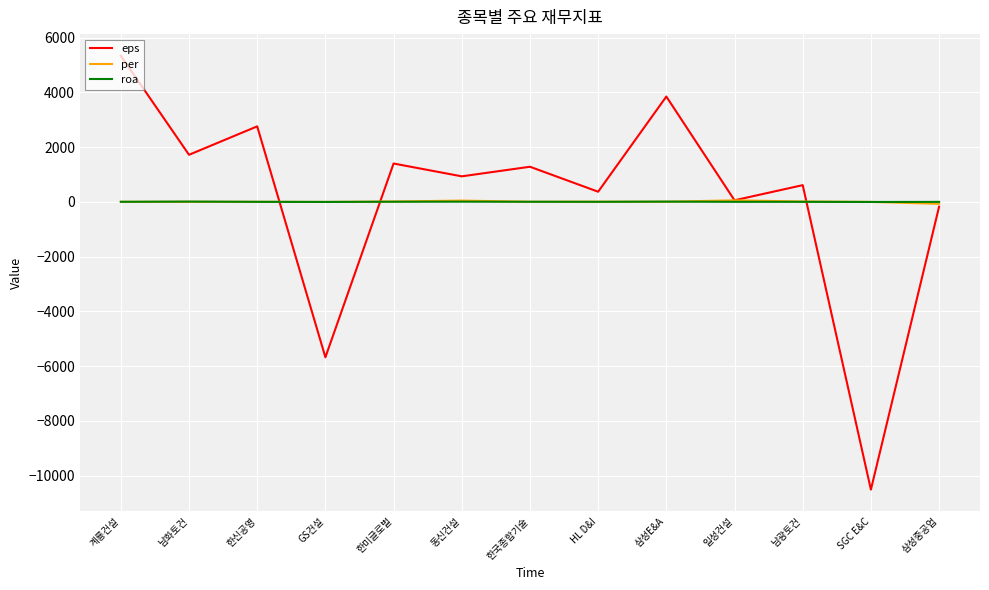

At which category is the sum across all series the highest?

계룡건설